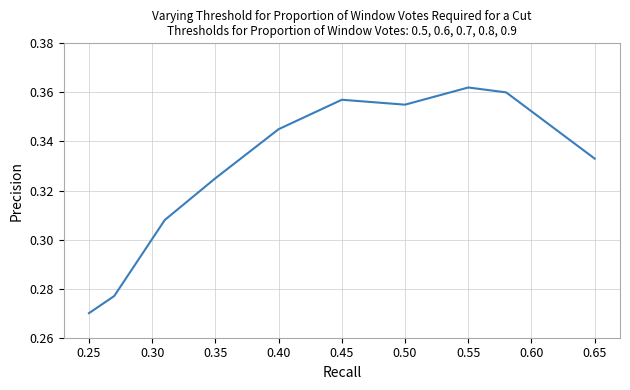

How many lines are shown in the chart?

1